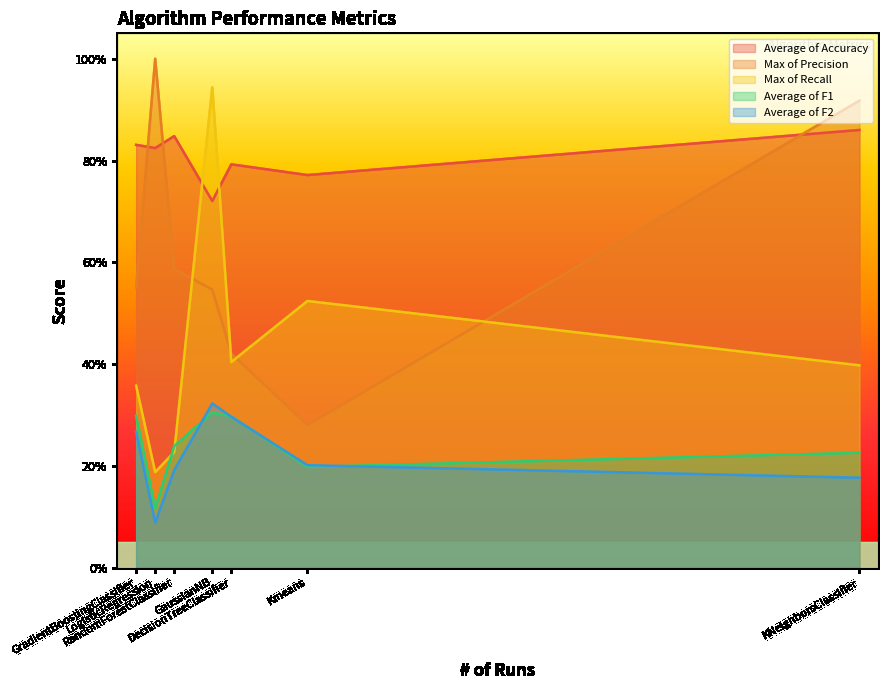

True or false: Max of Recall and Average of F2 cross at least once.

False